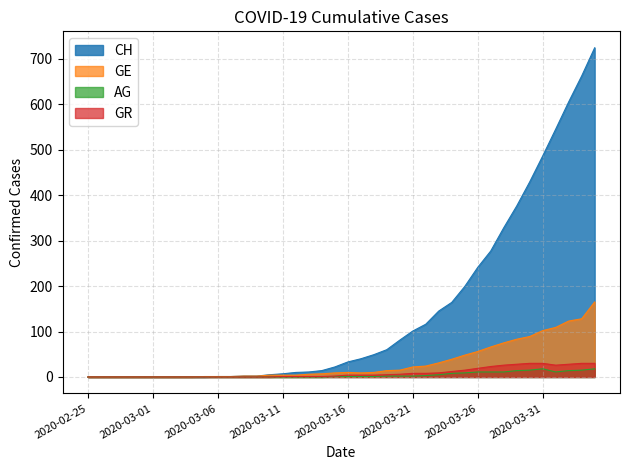

Which label corresponds to the largest value in the chart?

2020-04-04